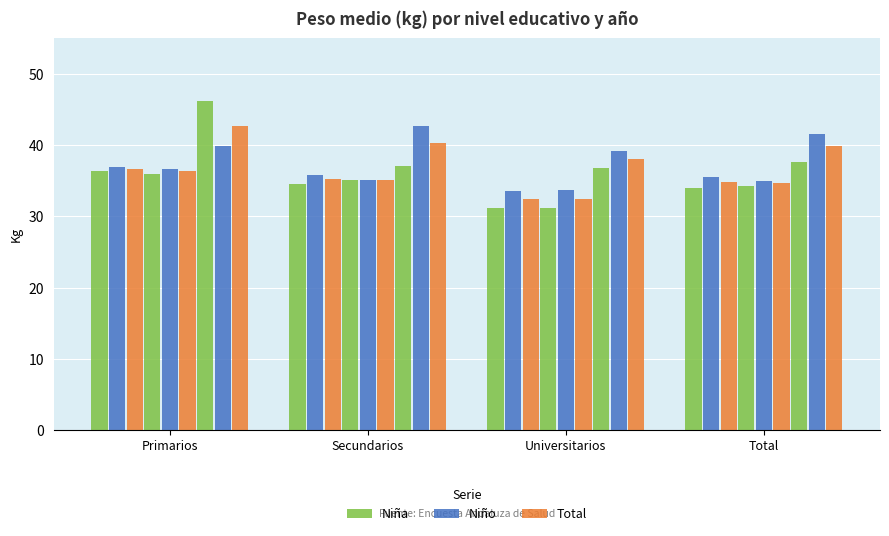

List the series in order of their overall mean, highest first.

Niño, Total, Niña